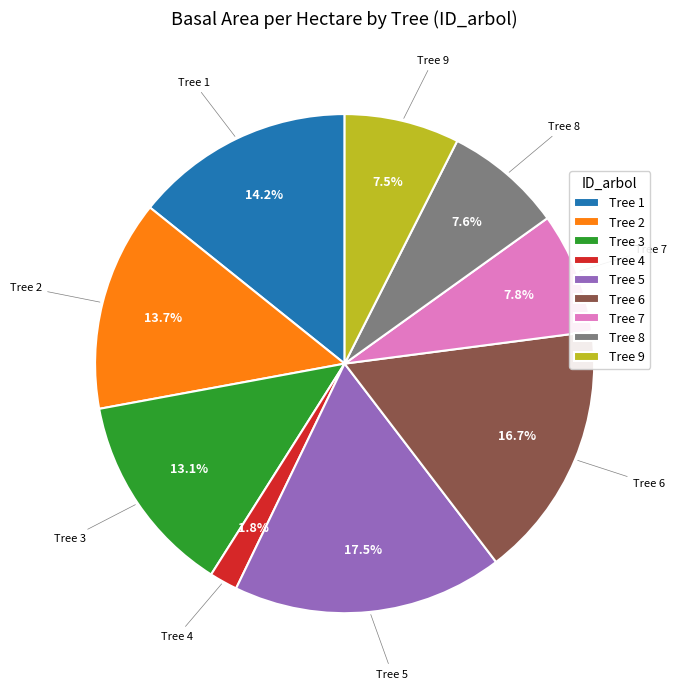

Which category has the smallest portion of the pie?

Tree 4